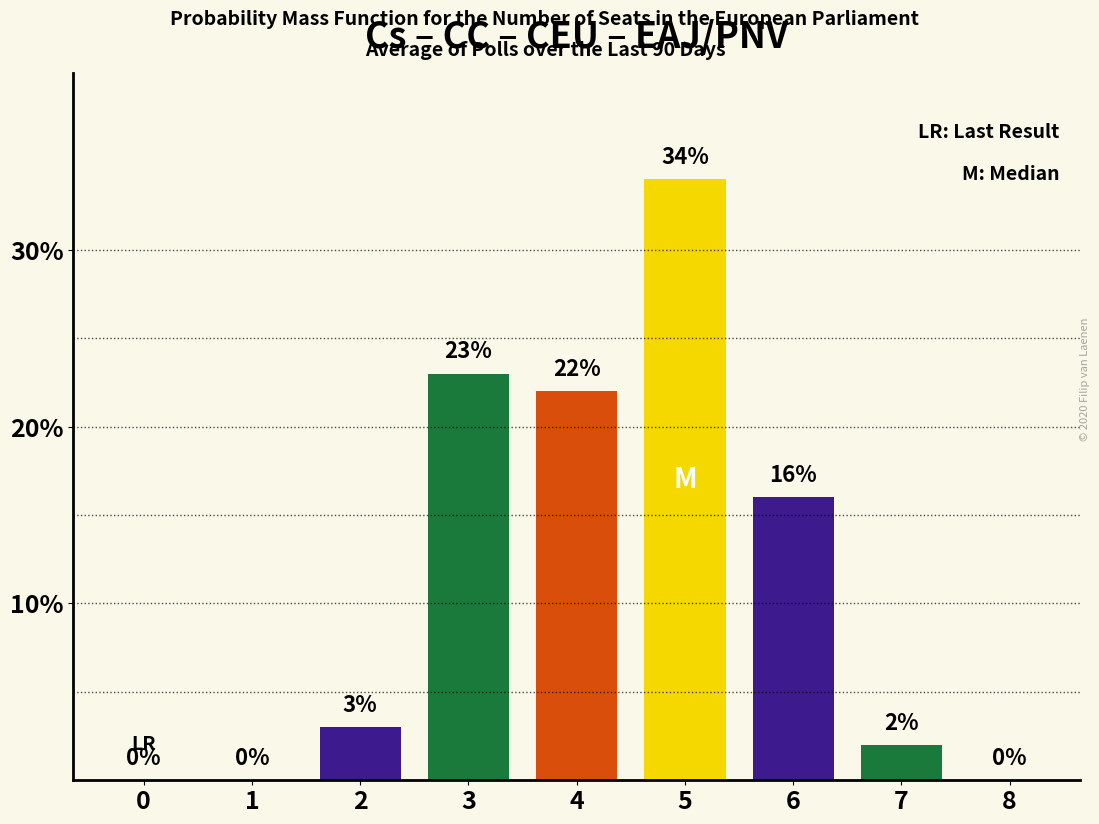

What is the change in value from 2 to 7?

-1